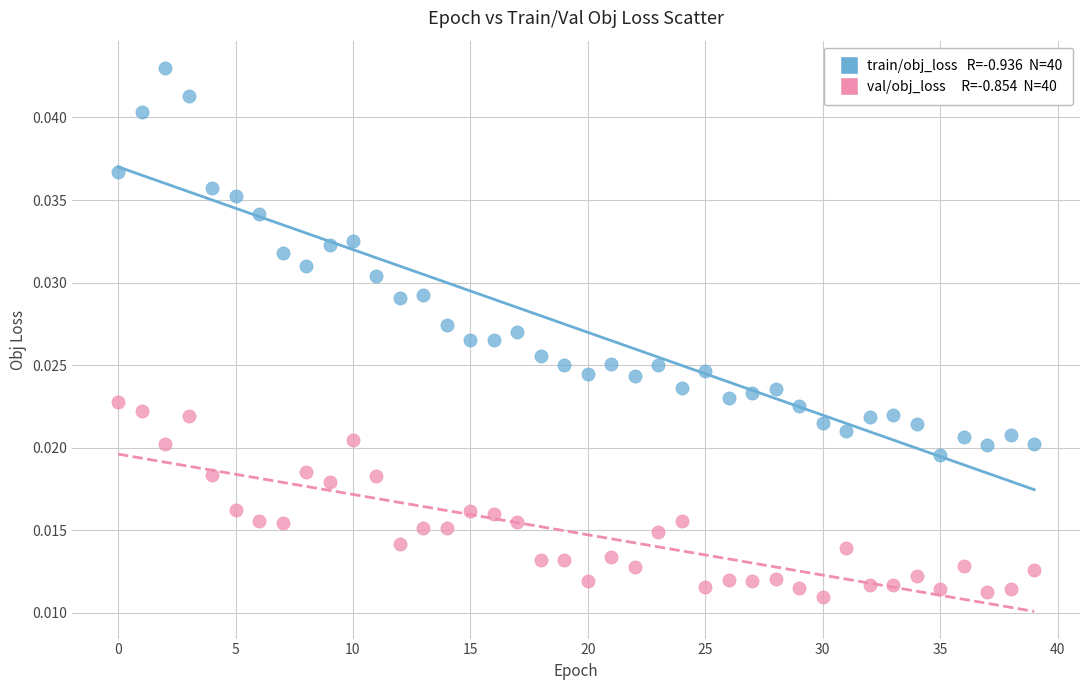

How many data points are displayed?

80